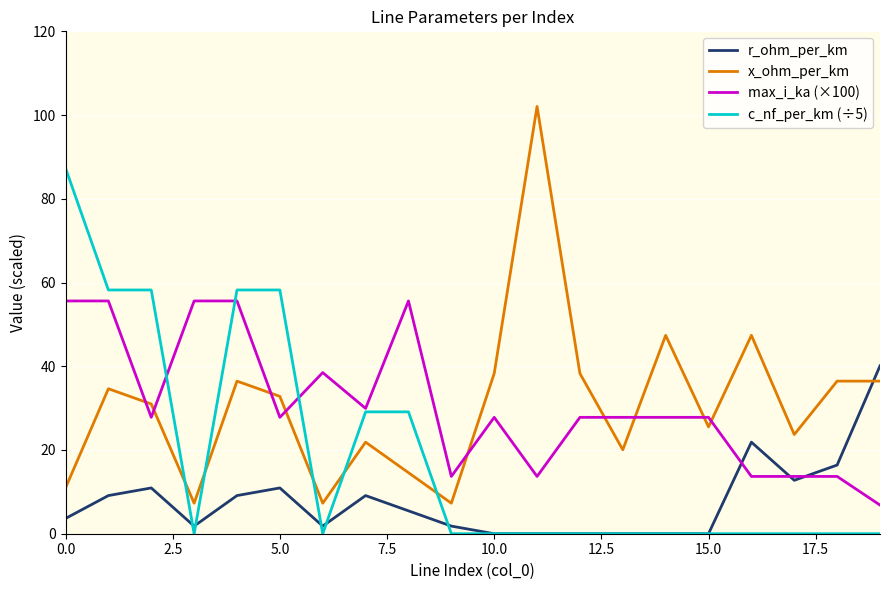

Which series ends up on top after the final intersection of x_ohm_per_km and r_ohm_per_km?

r_ohm_per_km